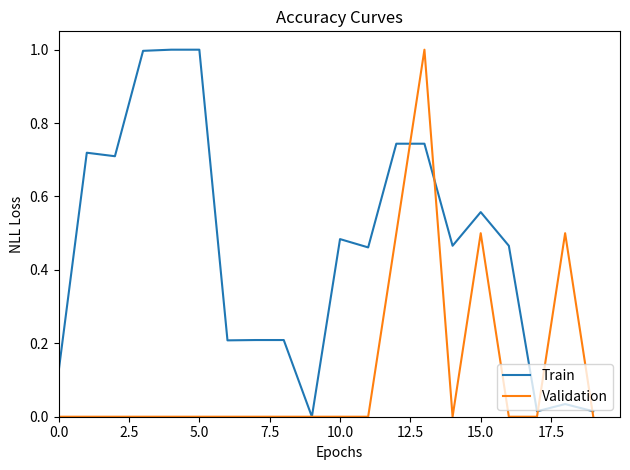

What is the greatest value displayed?

1.0